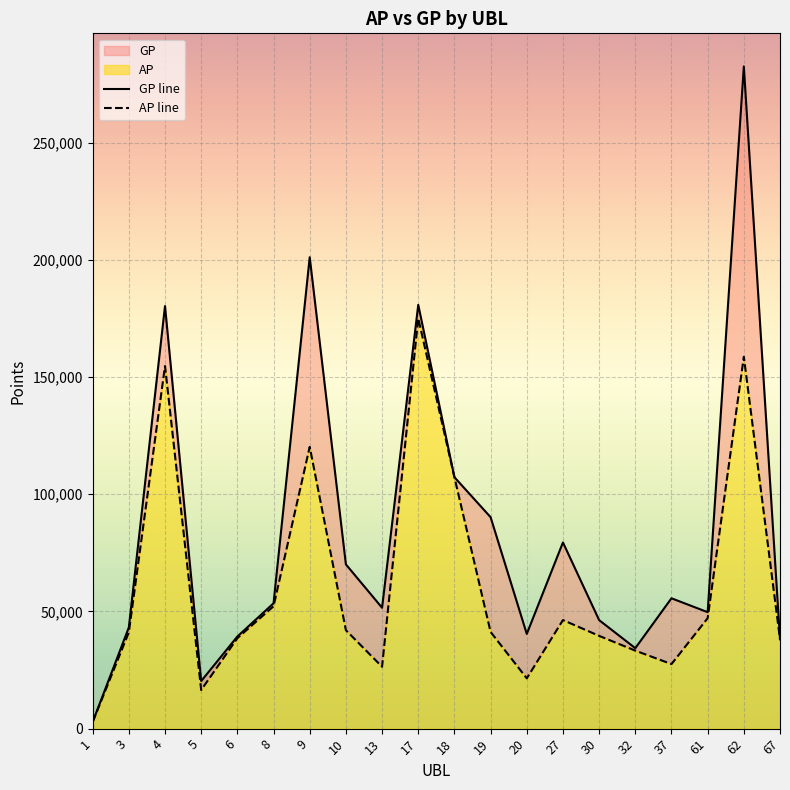

How many interior local peaks does the GP series have?

6